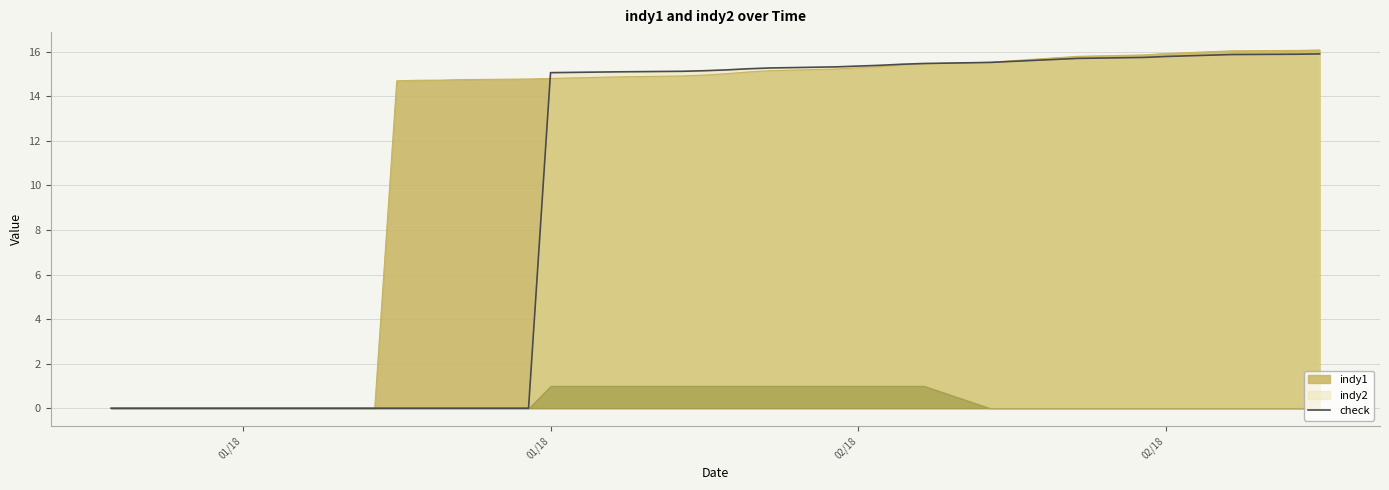

Where does the data first go above 15?

01/18